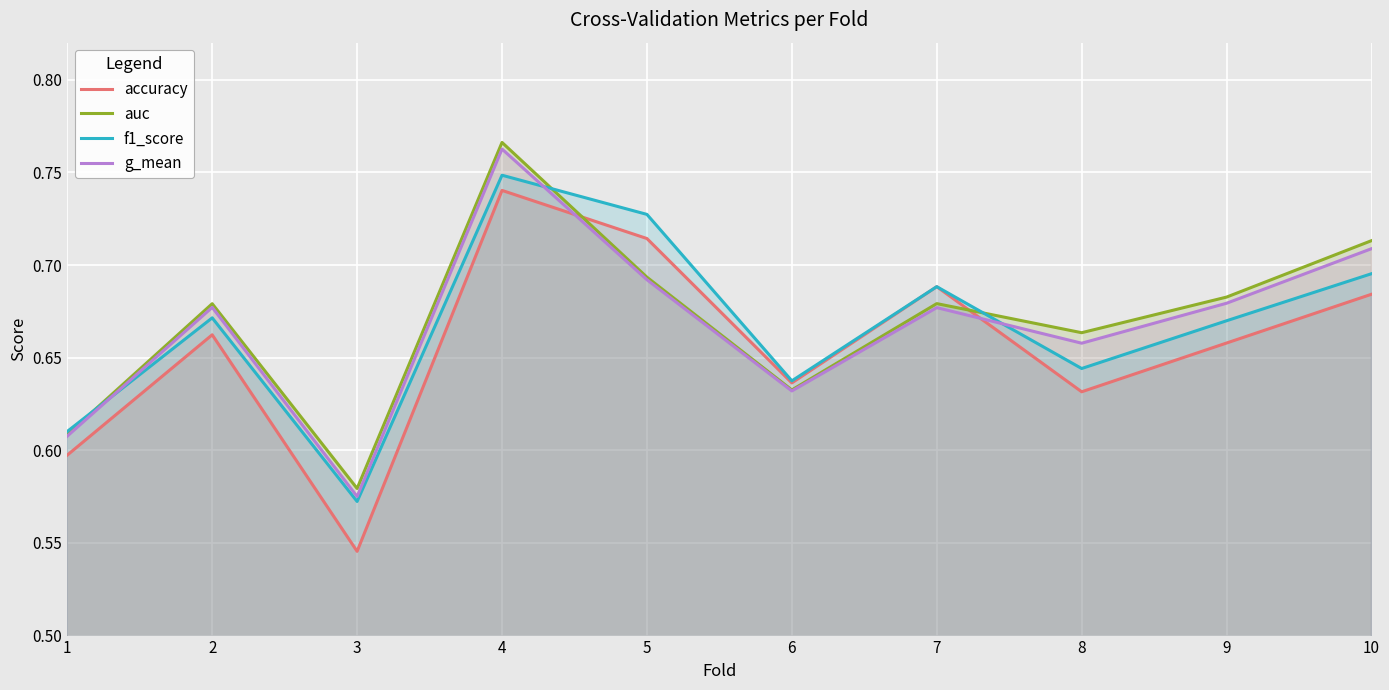

At which category does accuracy reach its first local peak?

2